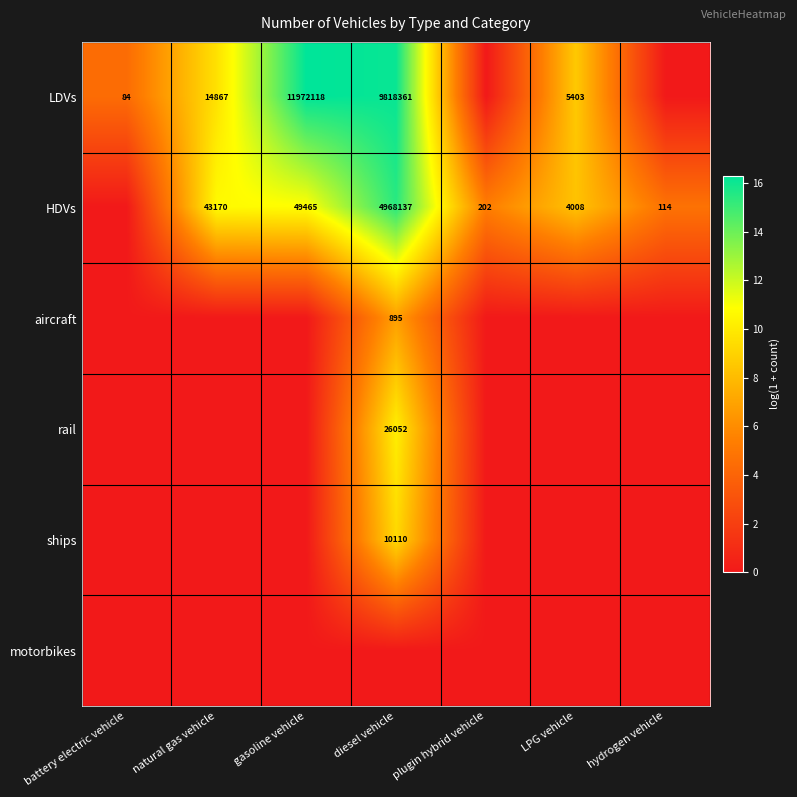

True or false: LDVs has a value of 1995 at LPG vehicle.

False